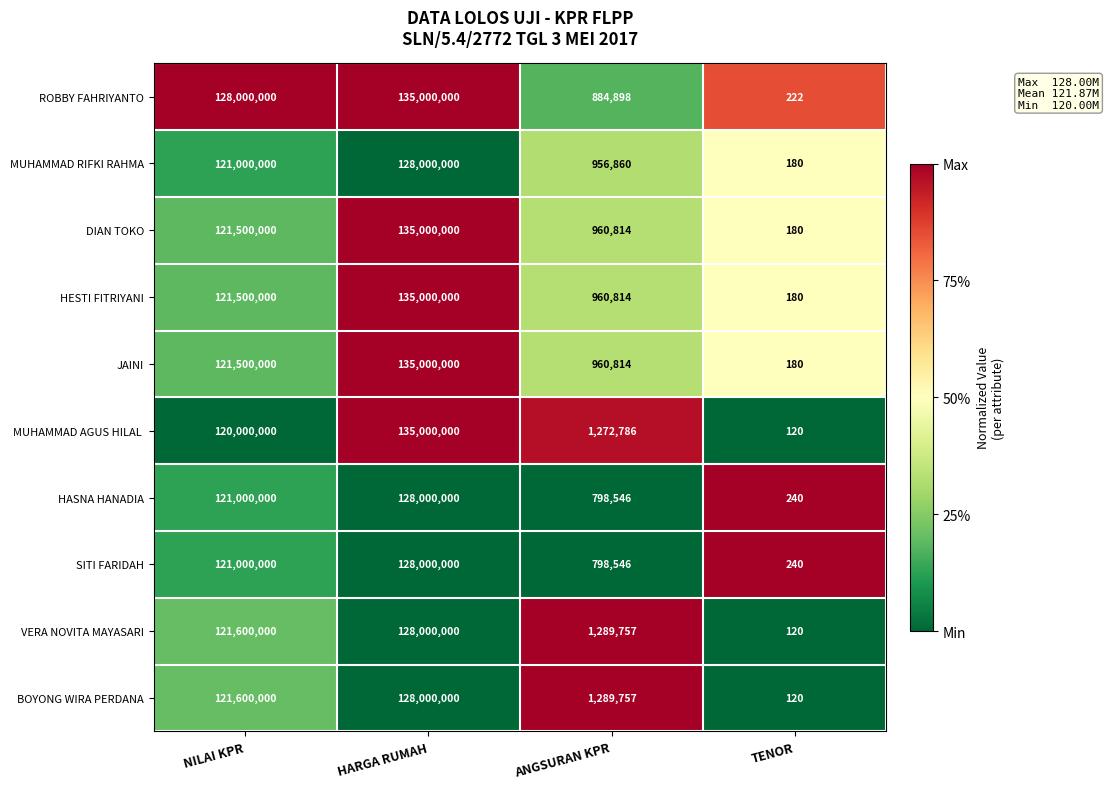

True or false: JAINI has a value of 121500000 at NILAI KPR.

True